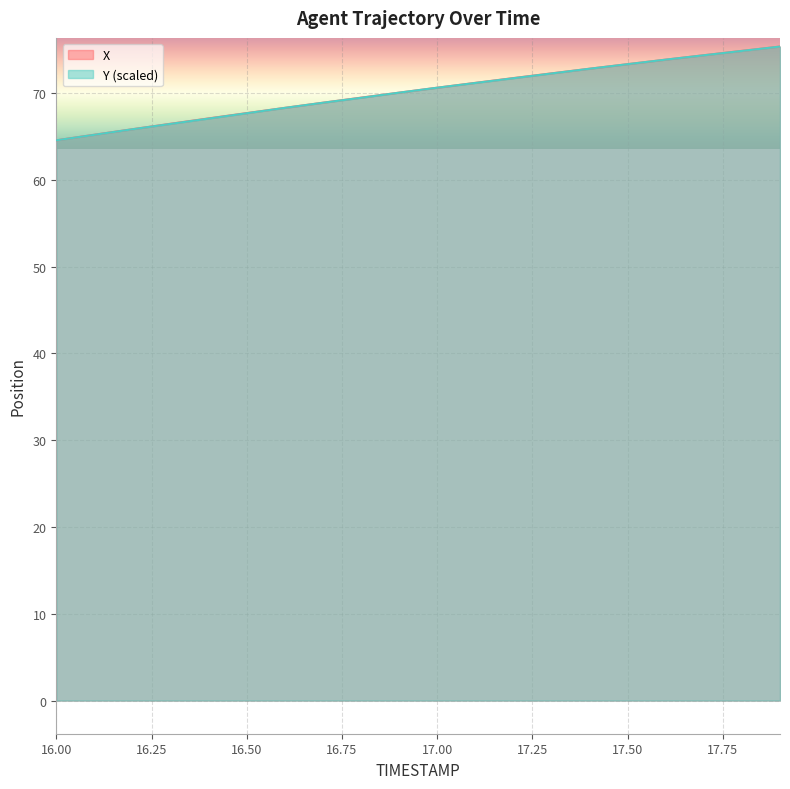

The value of X at 16.7 is 68.9. True or false?

True